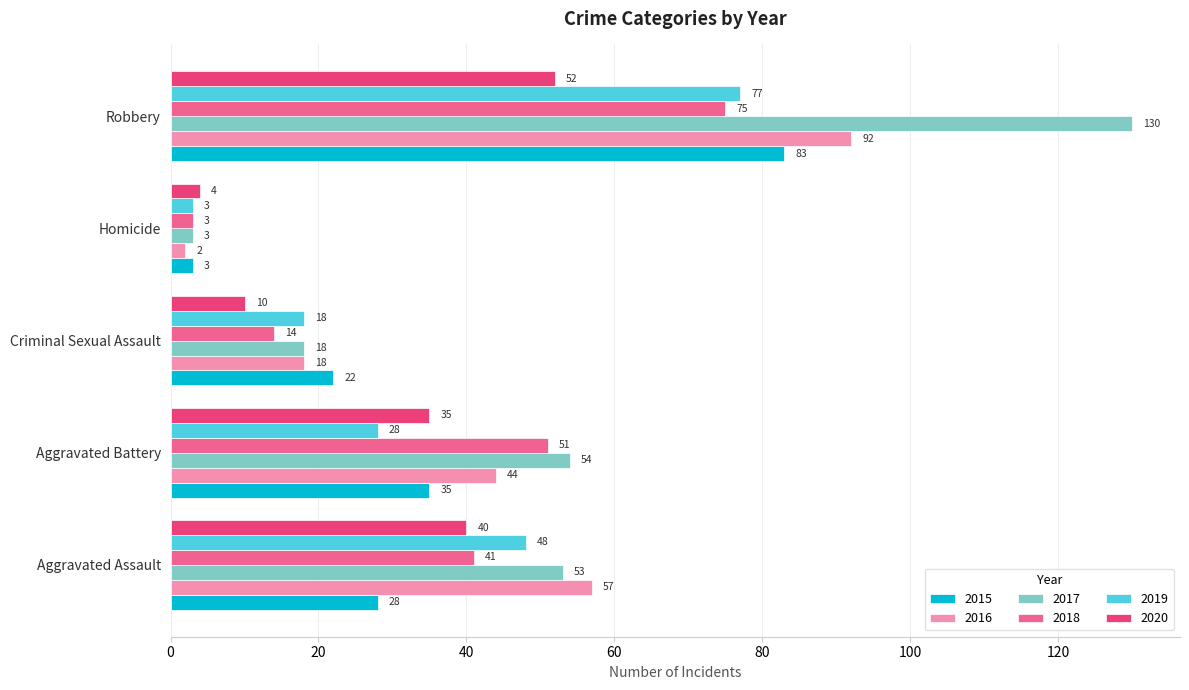

True or false: 2017 has a value of 84 at Aggravated Assault.

False